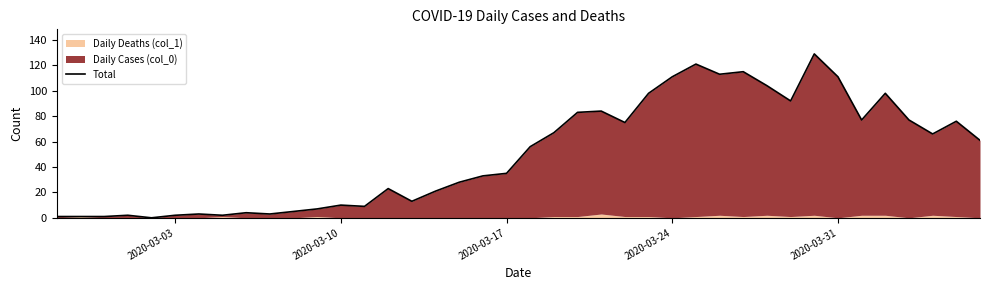

How many values are above zero?

39